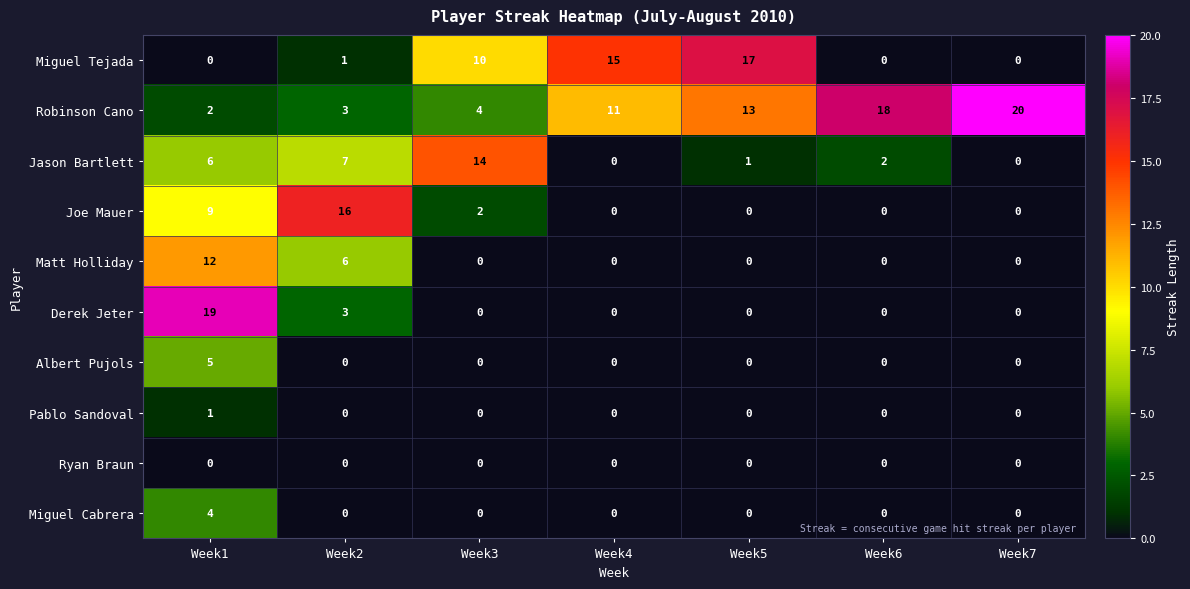

What is the sum of all Derek Jeter values?

22